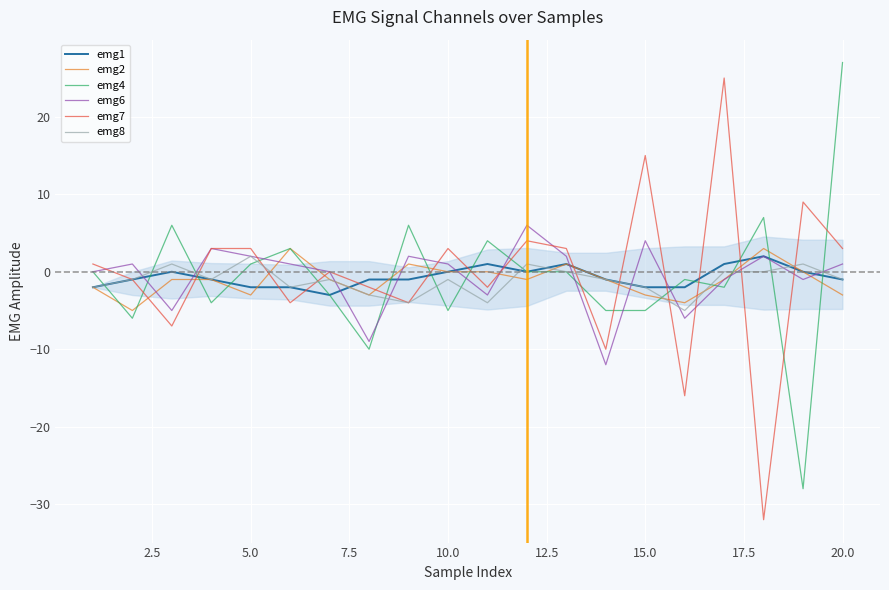

What is the minimum value shown in the chart?

-32